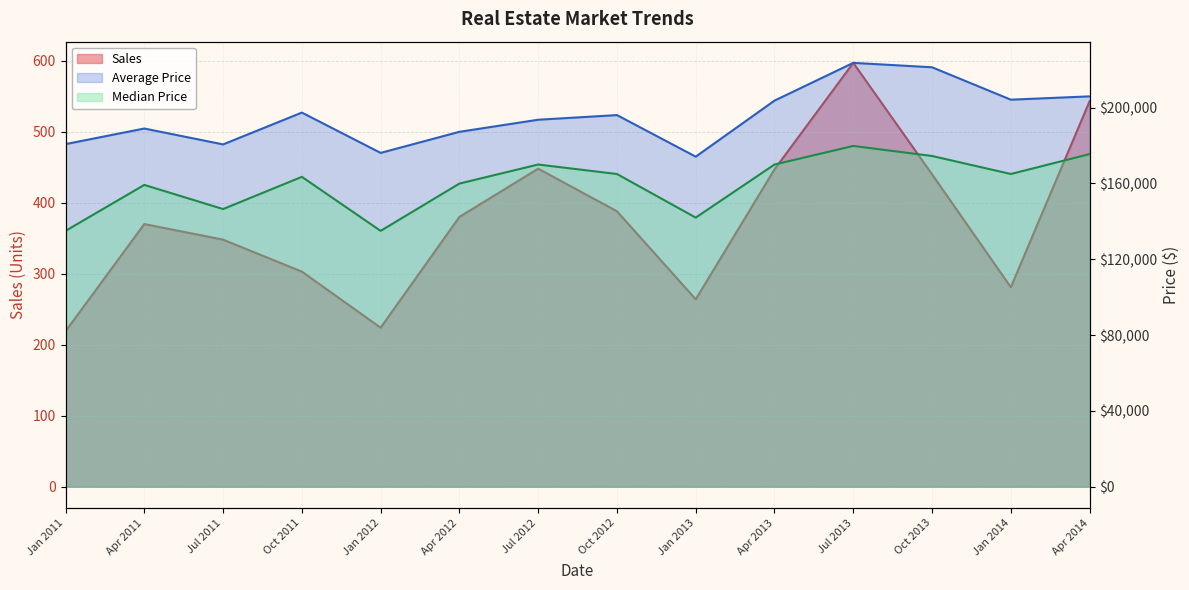

What is the difference between the second highest and second lowest values in the Average Price series?

45171